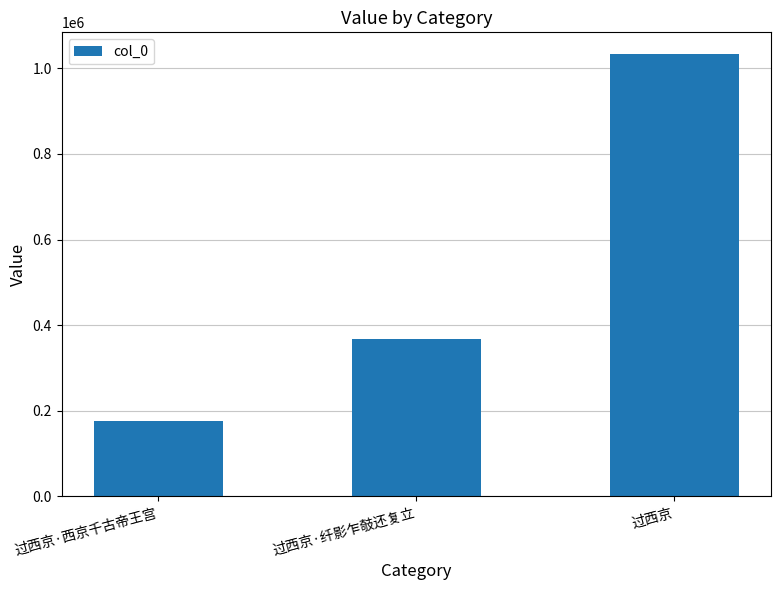

Does the chart contain any negative values?

No